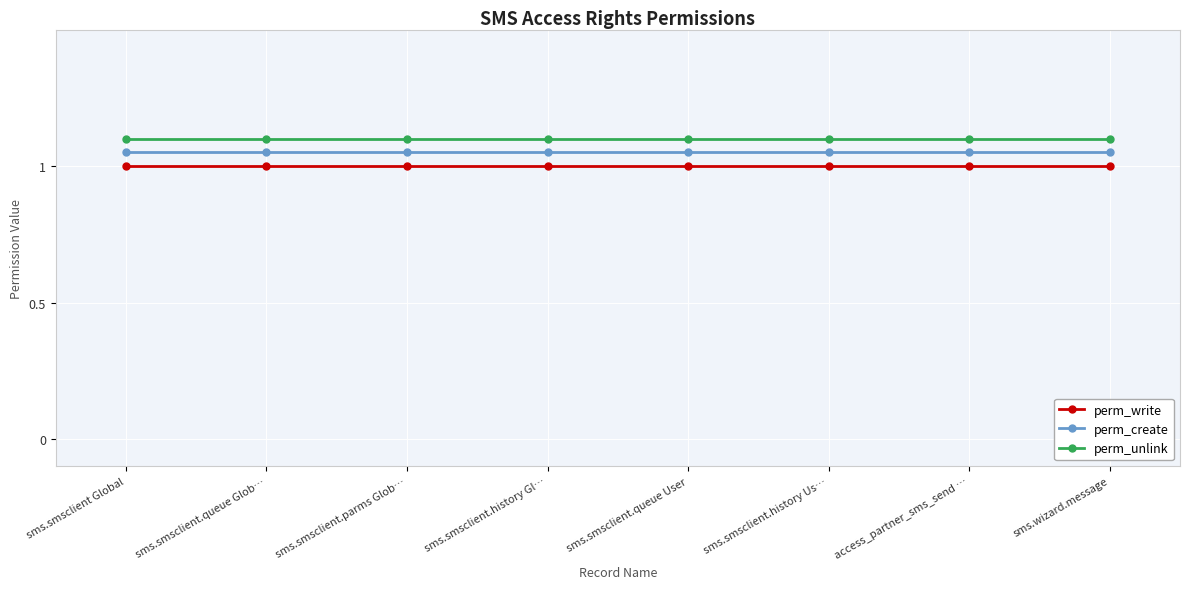

What is the greatest value displayed?

1.1